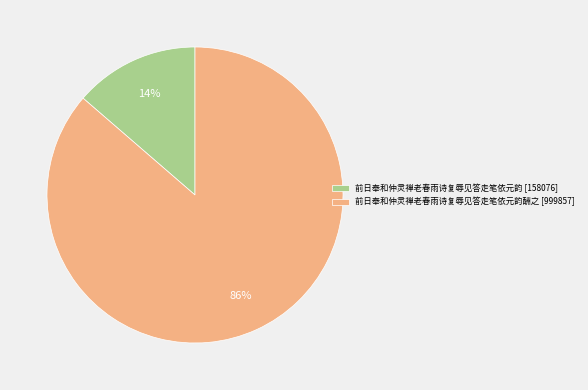

To the nearest percent, what is the average slice percentage?

50%